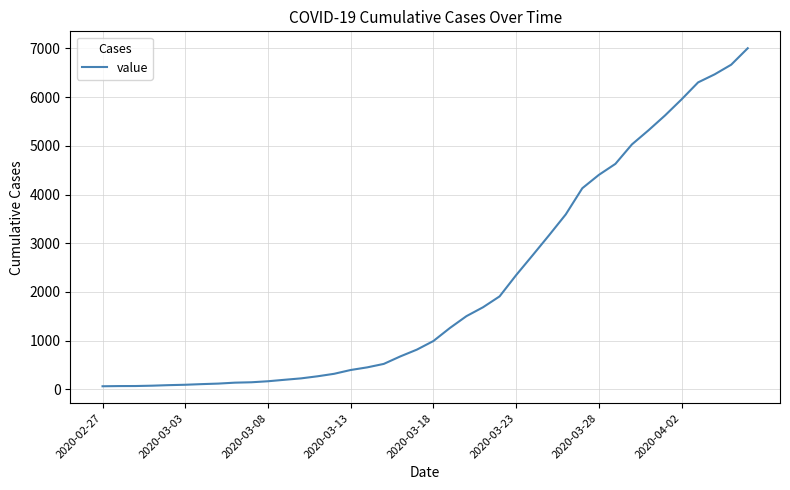

What is the greatest value displayed?

7003